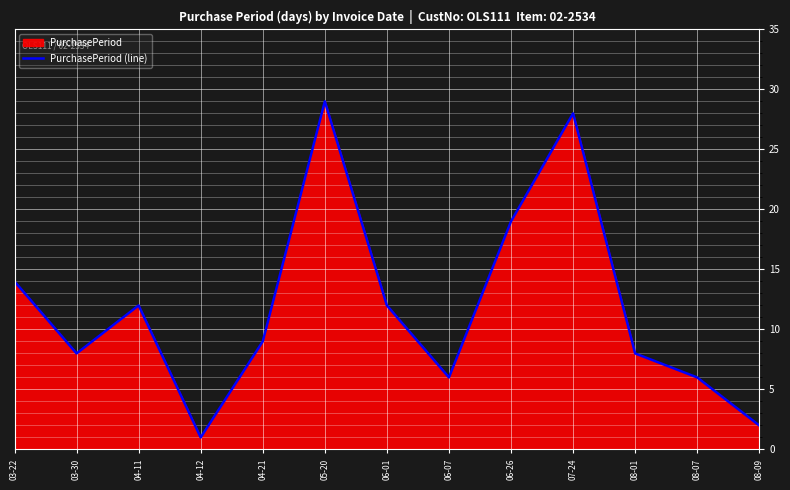

What is the sum of the values at 06-01 and 07-24?

40